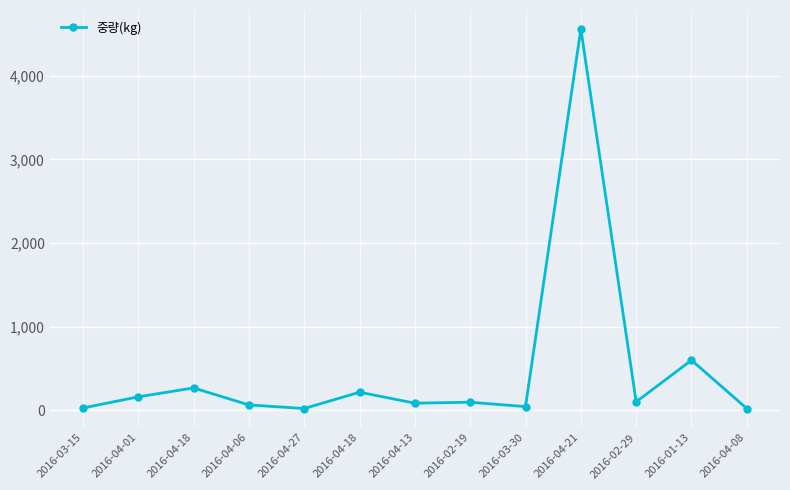

Where does the data first go above 97?

2016-04-01